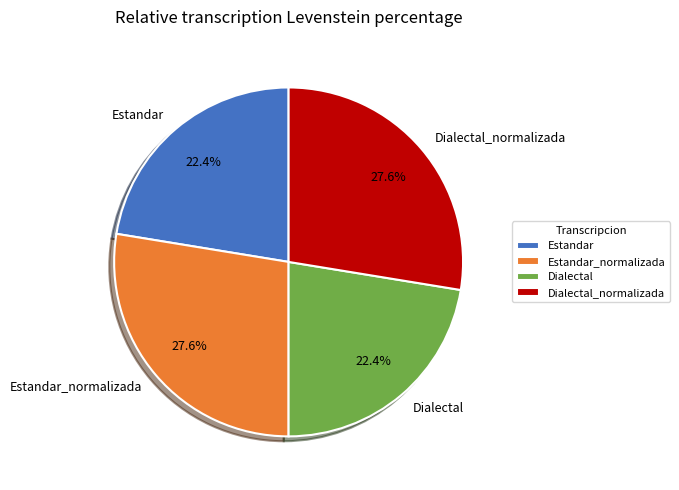

What is the ratio of the value at Estandar_normalizada to the value at Dialectal_normalizada?

1.0